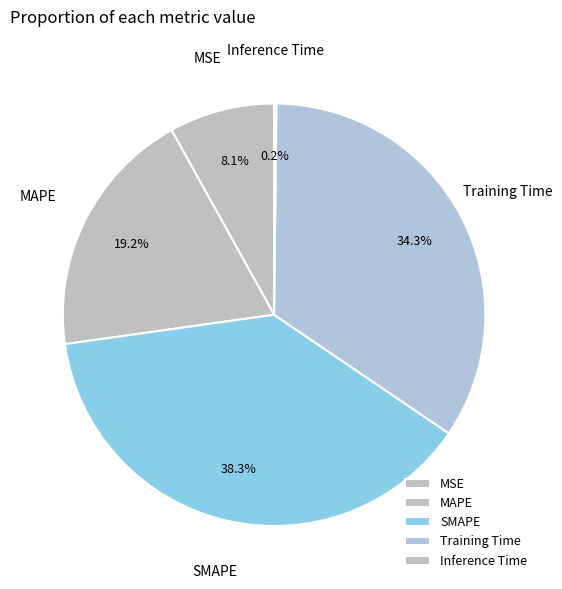

Between MAPE and SMAPE, which is larger?

SMAPE